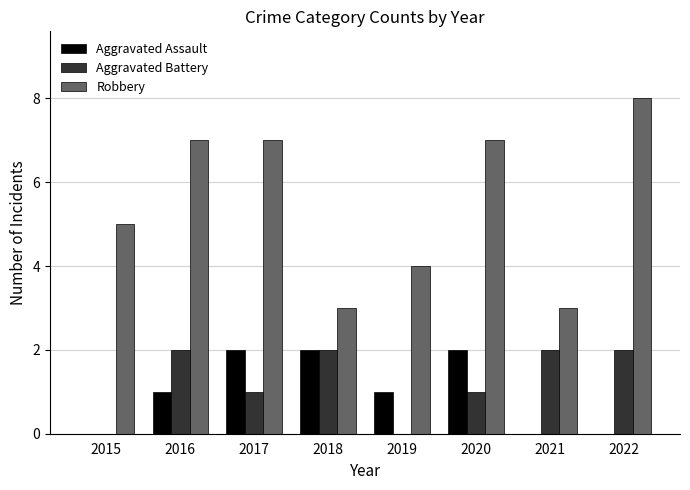

What is the average value of the Aggravated Assault series?

1